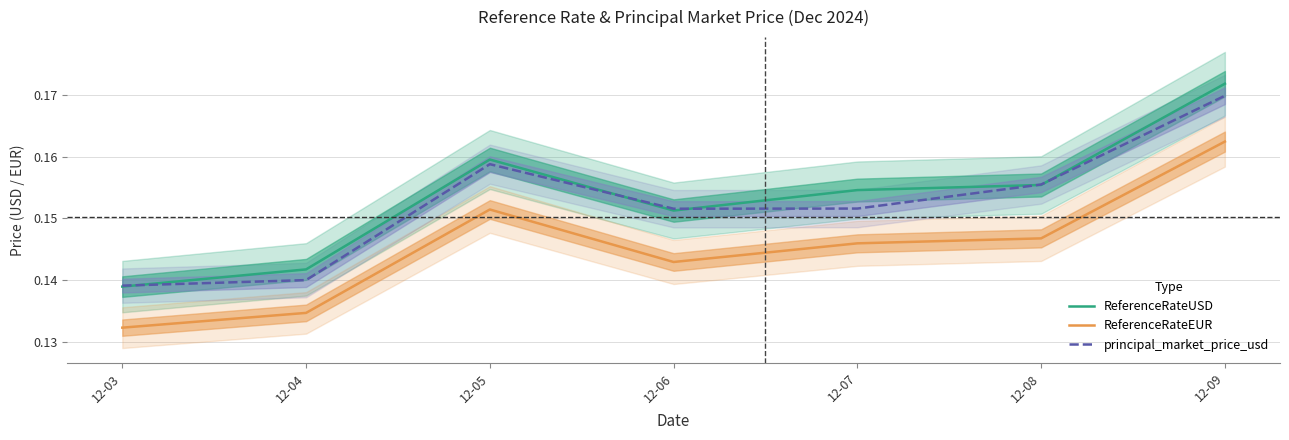

The principal_market_price_usd series shows 0.2 at 12-09. True or false?

True